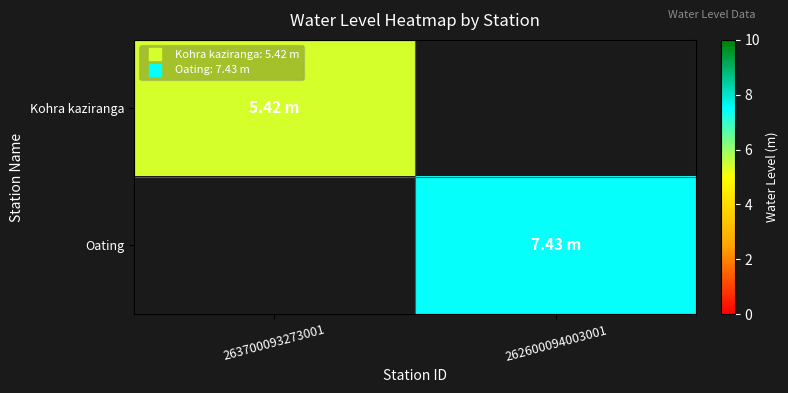

Reading left to right, list all the values displayed in this chart.

Kohra kaziranga: 263700093273001=5.4	262600094003001=0.0
Oating: 263700093273001=0.0	262600094003001=7.4